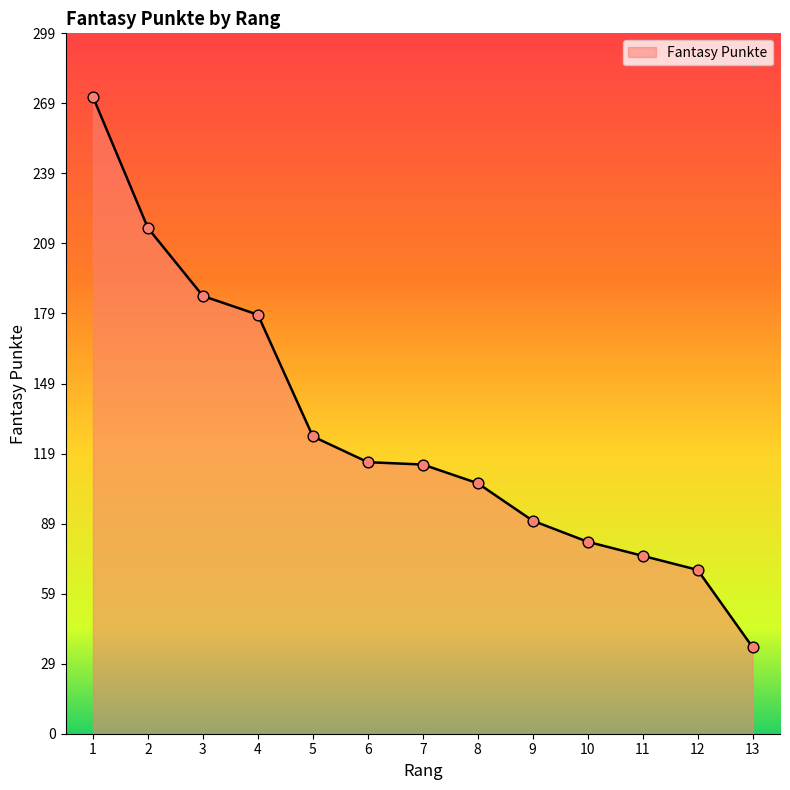

What is the ratio of the value at 5 to the value at 8?

1.2